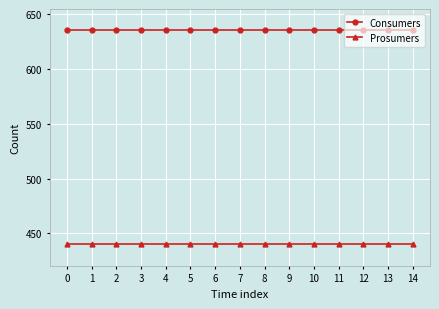

Reading left to right, what are all the values shown in this chart?

Consumers: 635	635	635	635	635	635	635	635	635	635	635	635	635	635	635
Prosumers: 440	440	440	440	440	440	440	440	440	440	440	440	440	440	440